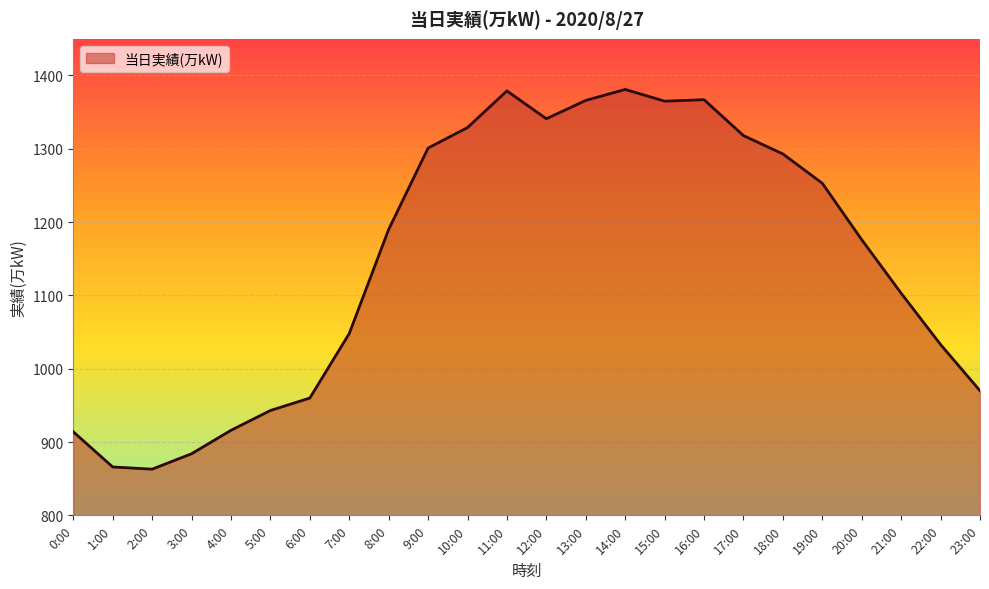

Where is the data nearest to the value 1122?

21:00